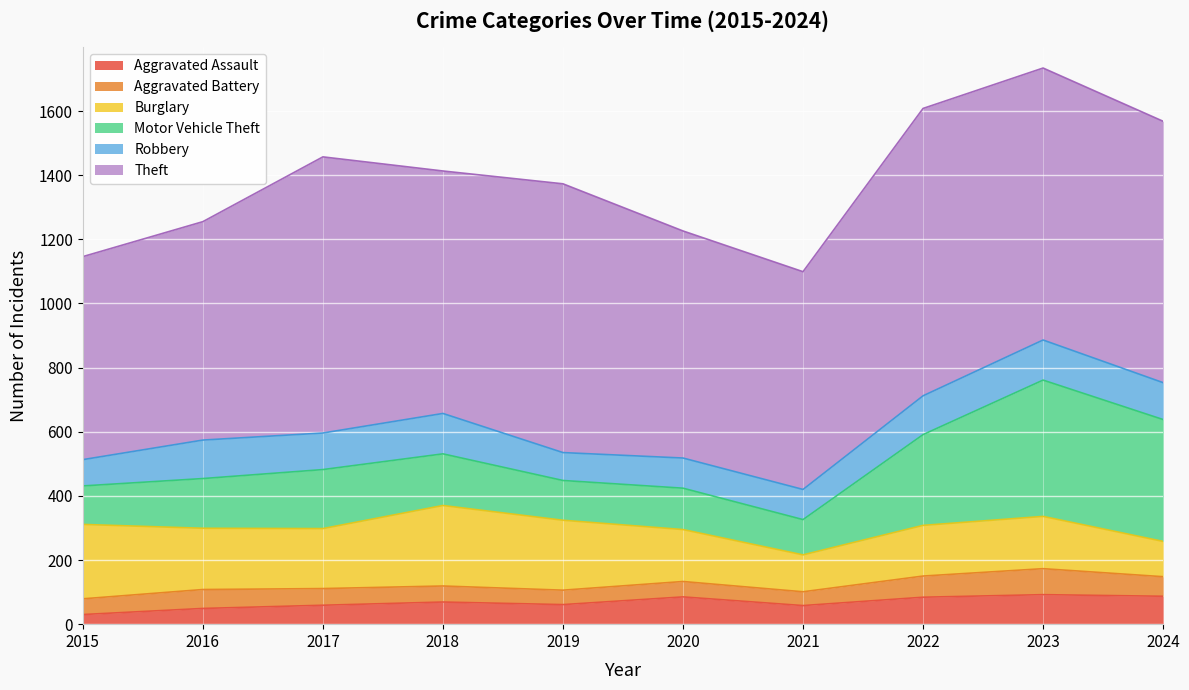

Reading left to right, what are all the values shown in this chart?

Aggravated Assault: 2015=30	2016=49	2017=59	2018=69	2019=61	2020=85	2021=58	2022=84	2023=92	2024=87
Aggravated Battery: 2015=49	2016=59	2017=52	2018=50	2019=45	2020=48	2021=43	2022=66	2023=81	2024=61
Burglary: 2015=232	2016=191	2017=187	2018=251	2019=218	2020=162	2021=115	2022=158	2023=163	2024=110
Motor Vehicle Theft: 2015=120	2016=155	2017=184	2018=161	2019=124	2020=129	2021=110	2022=283	2023=425	2024=380
Robbery: 2015=82	2016=120	2017=114	2018=126	2019=87	2020=94	2021=94	2022=121	2023=125	2024=115
Theft: 2015=633	2016=681	2017=861	2018=756	2019=838	2020=708	2021=679	2022=896	2023=848	2024=815